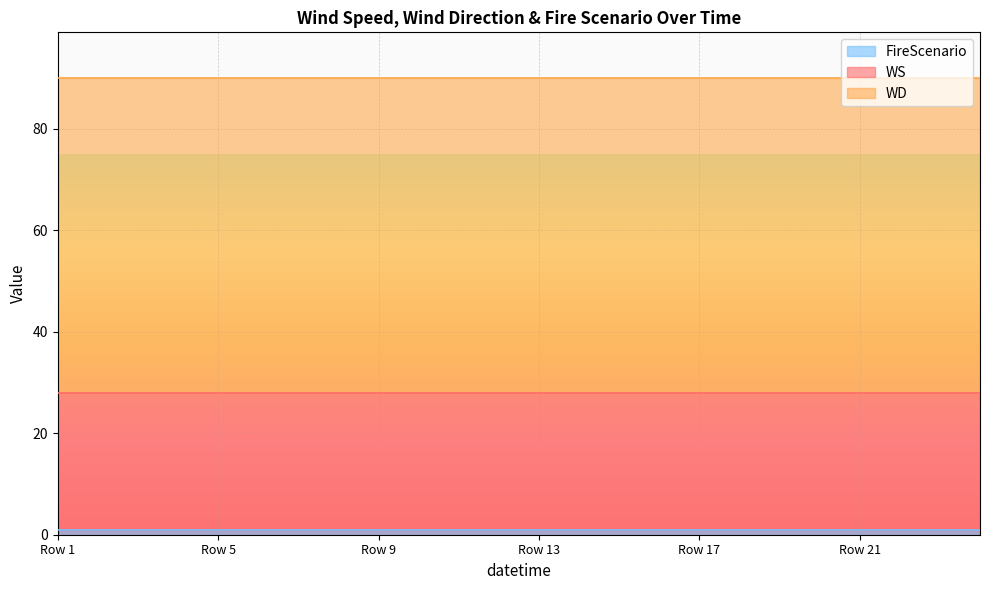

At how many categories does at least one series exceed 51?

24